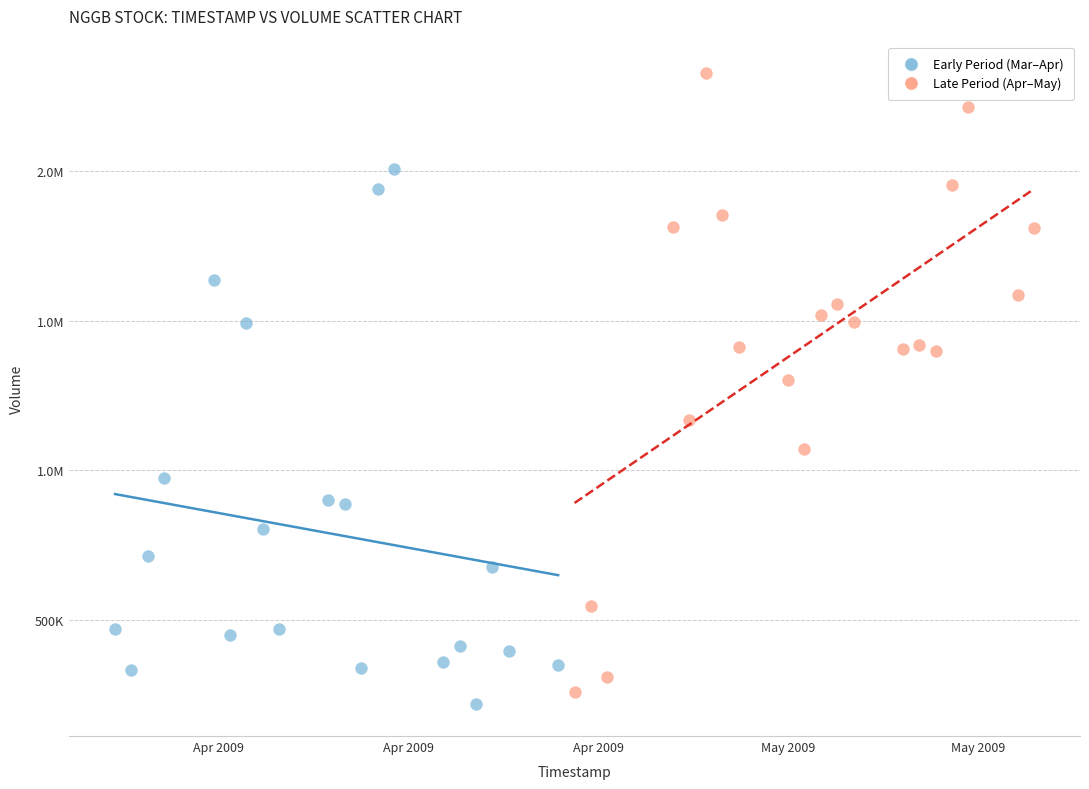

What are all the series names shown in the legend?

Early Period (Mar–Apr), Late Period (Apr–May)